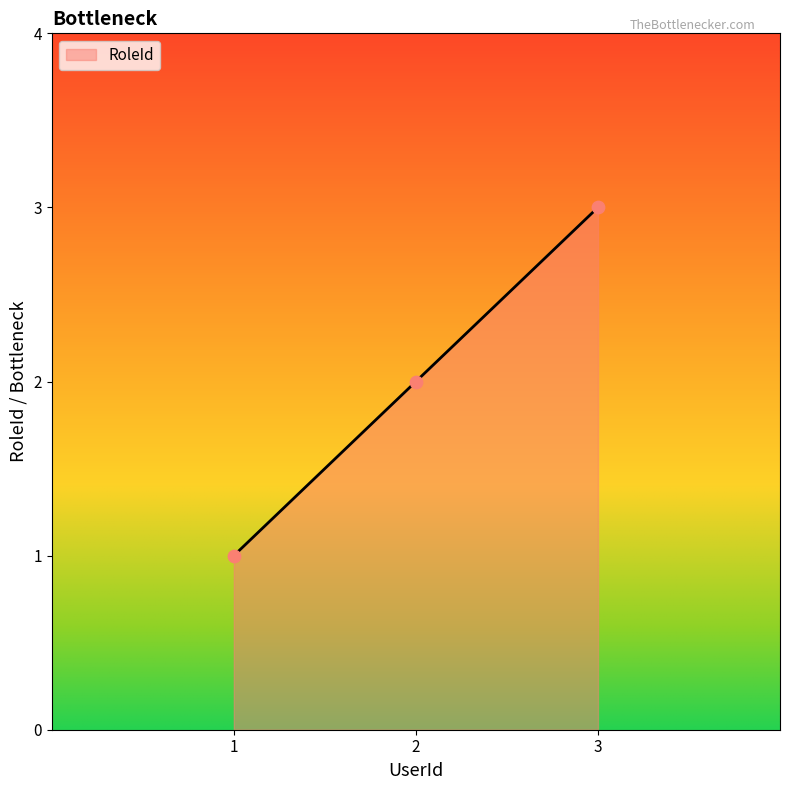

Which has a higher value, 1 or 2?

2